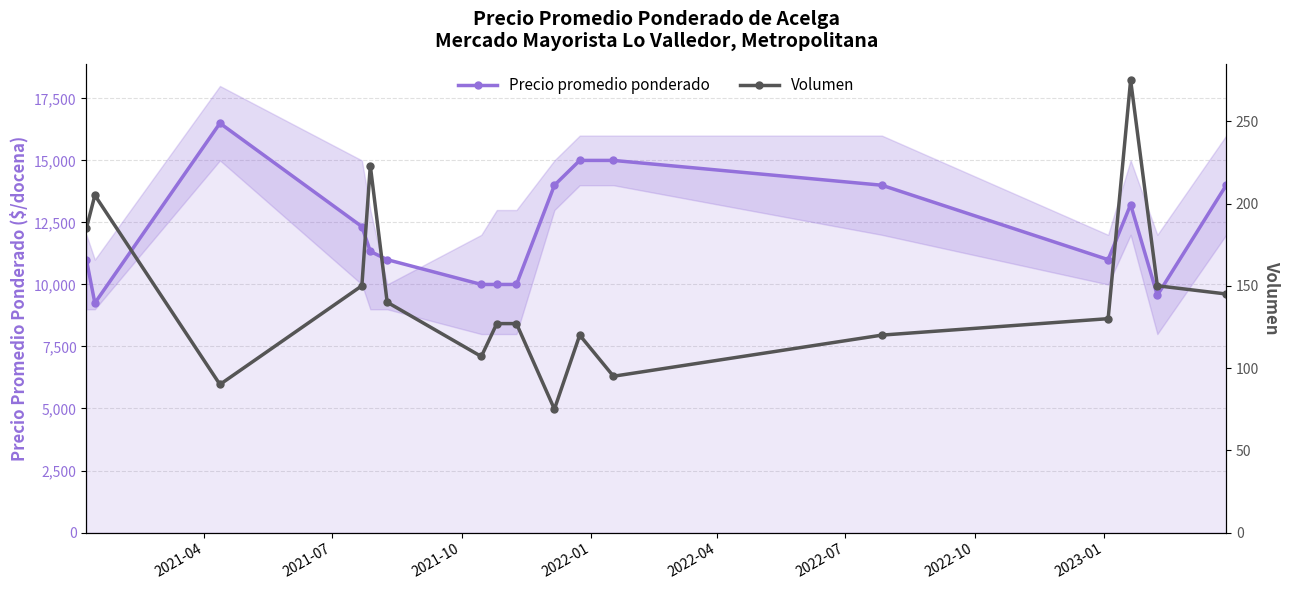

What is the maximum value shown in the chart?

16500